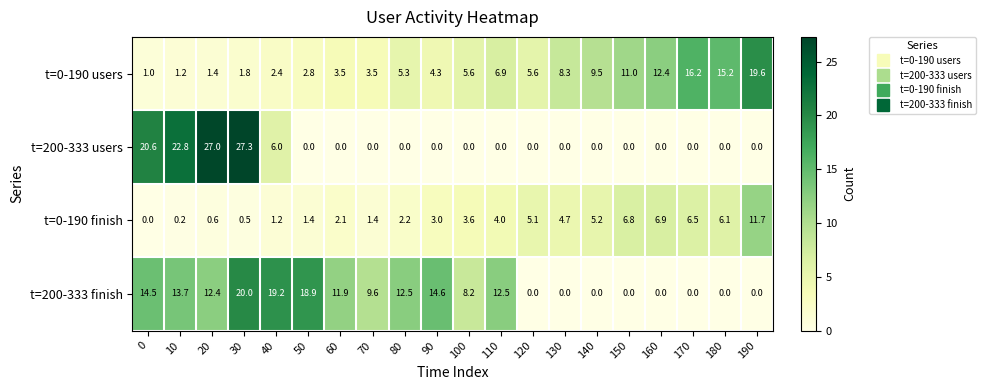

What is the difference between the maximum and second lowest values in the t=0-190 users series?

18.4